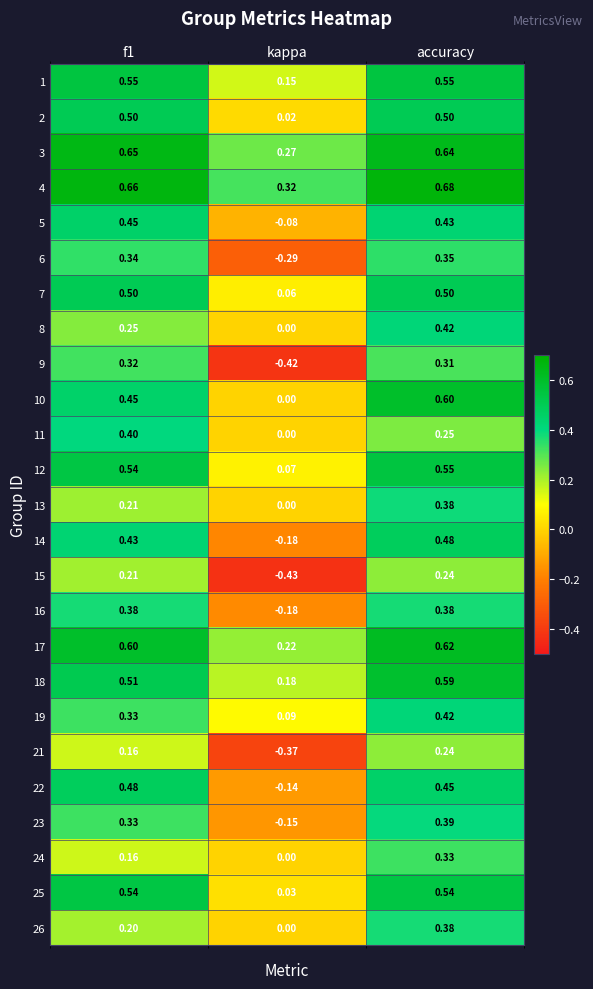

What is the total value across all series at accuracy?

11.2